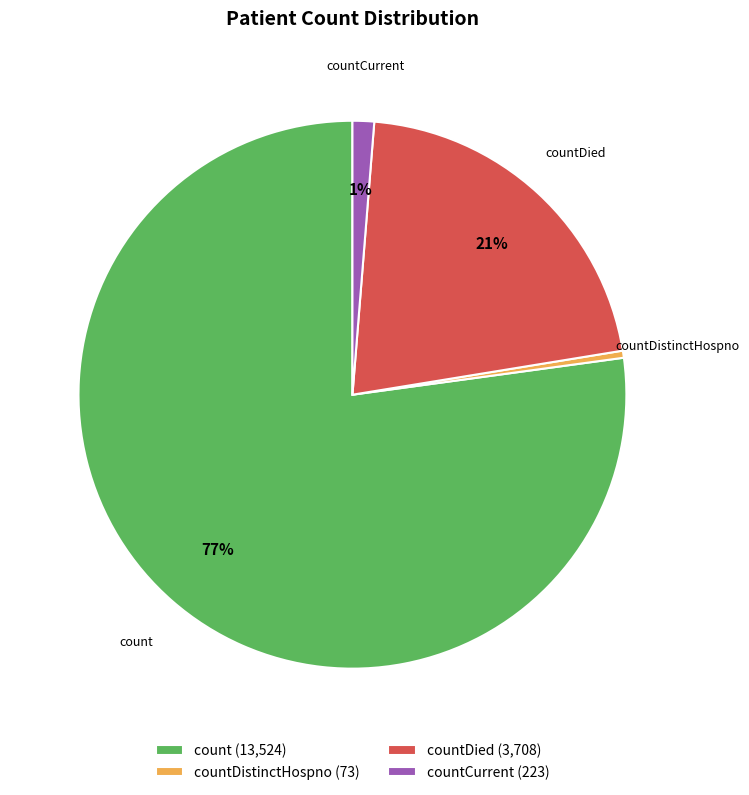

To the nearest percent, what portion does countCurrent represent?

1%